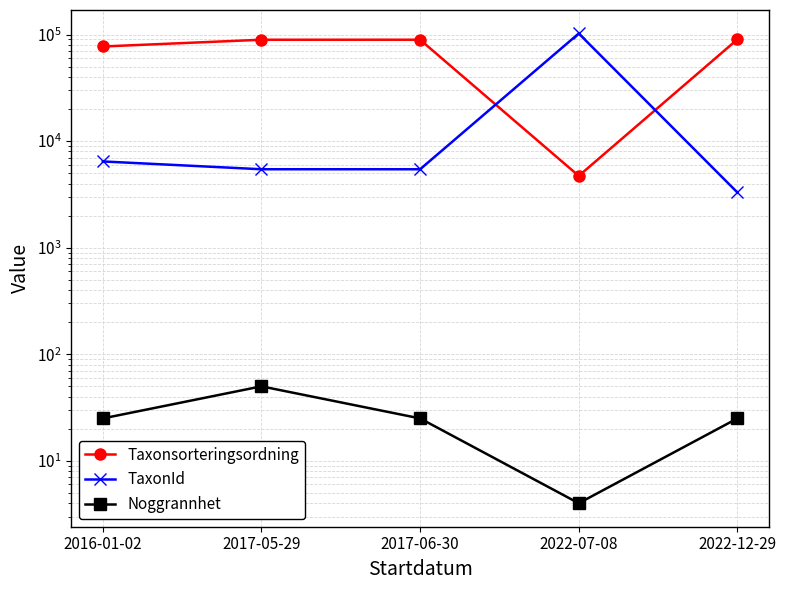

Count the number of categories in the chart.

5